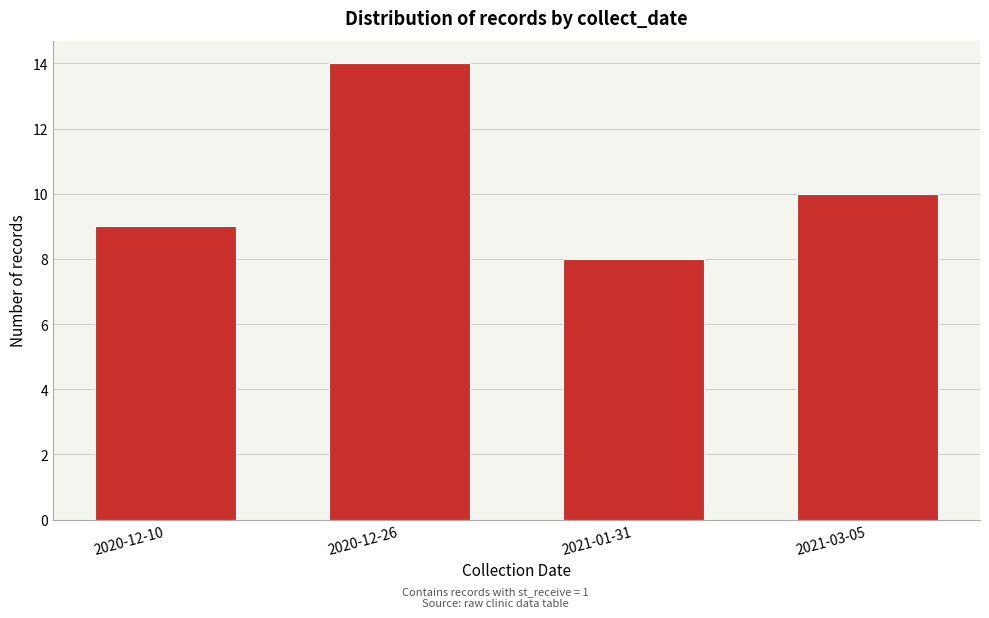

Reading left to right, what are all the values shown in this chart?

2020-12-10=9	2020-12-26=14	2021-01-31=8	2021-03-05=10